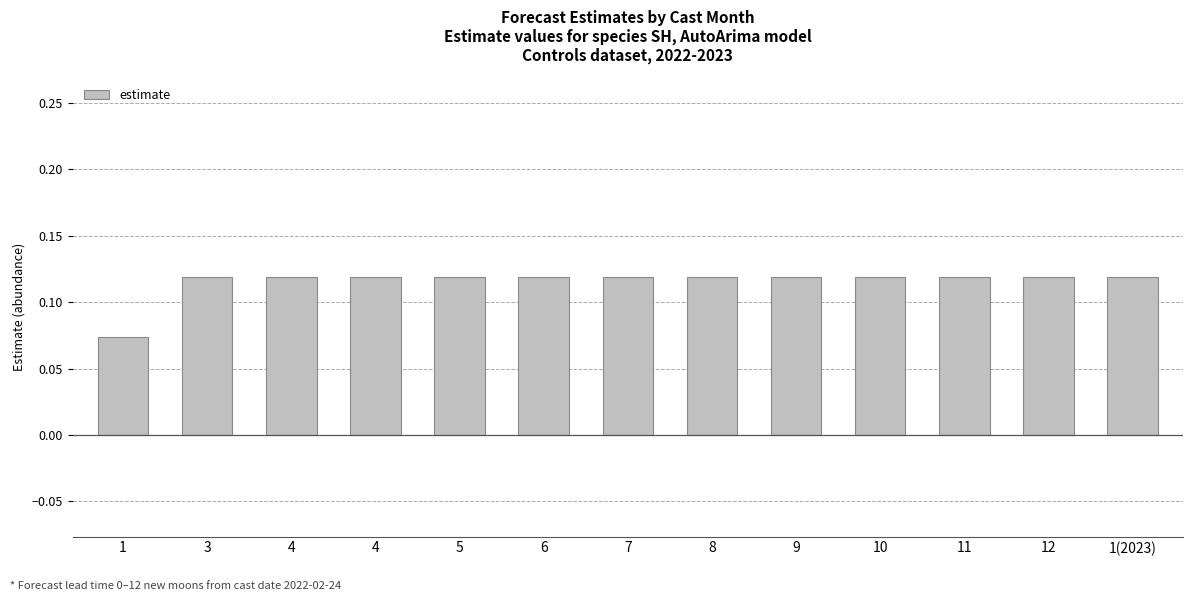

What is the greatest value displayed?

0.1